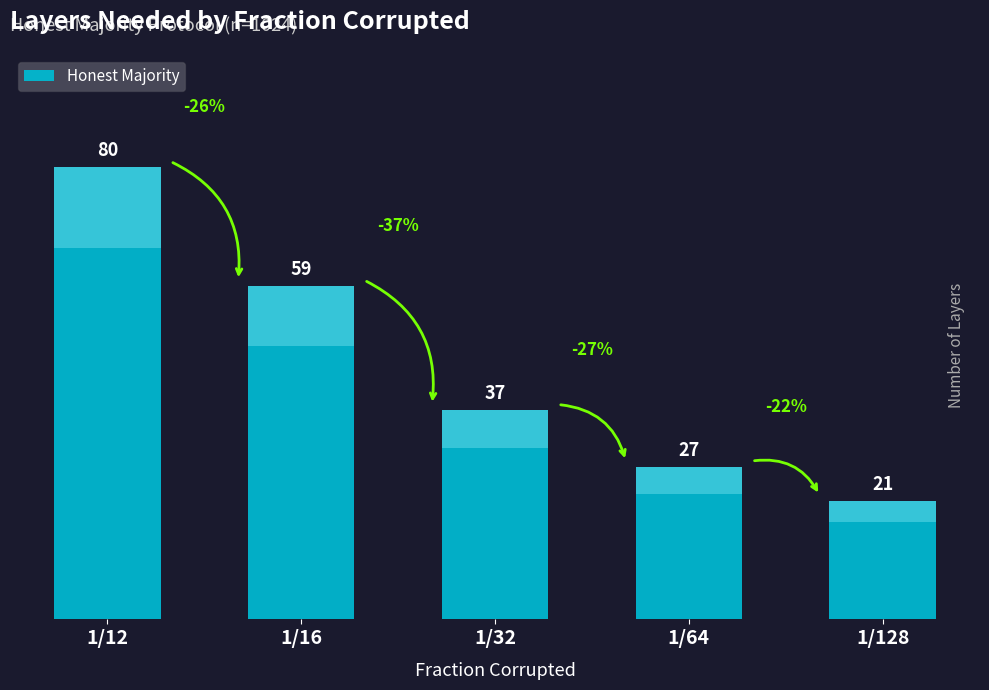

What is the difference between the maximum and minimum values?

59